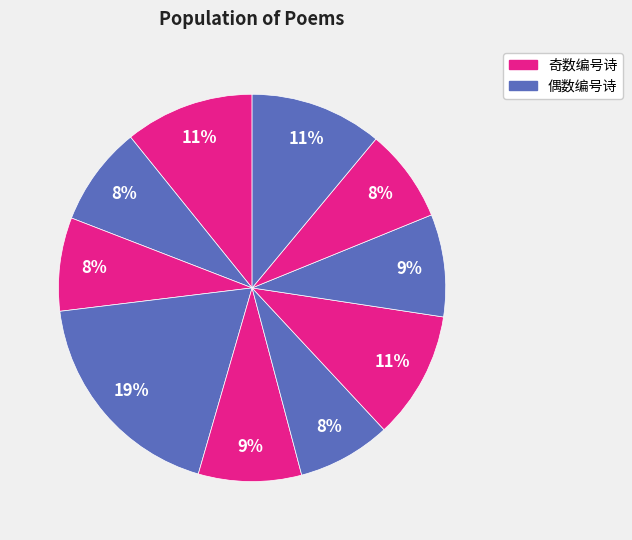

Count the number of slices in the pie.

10